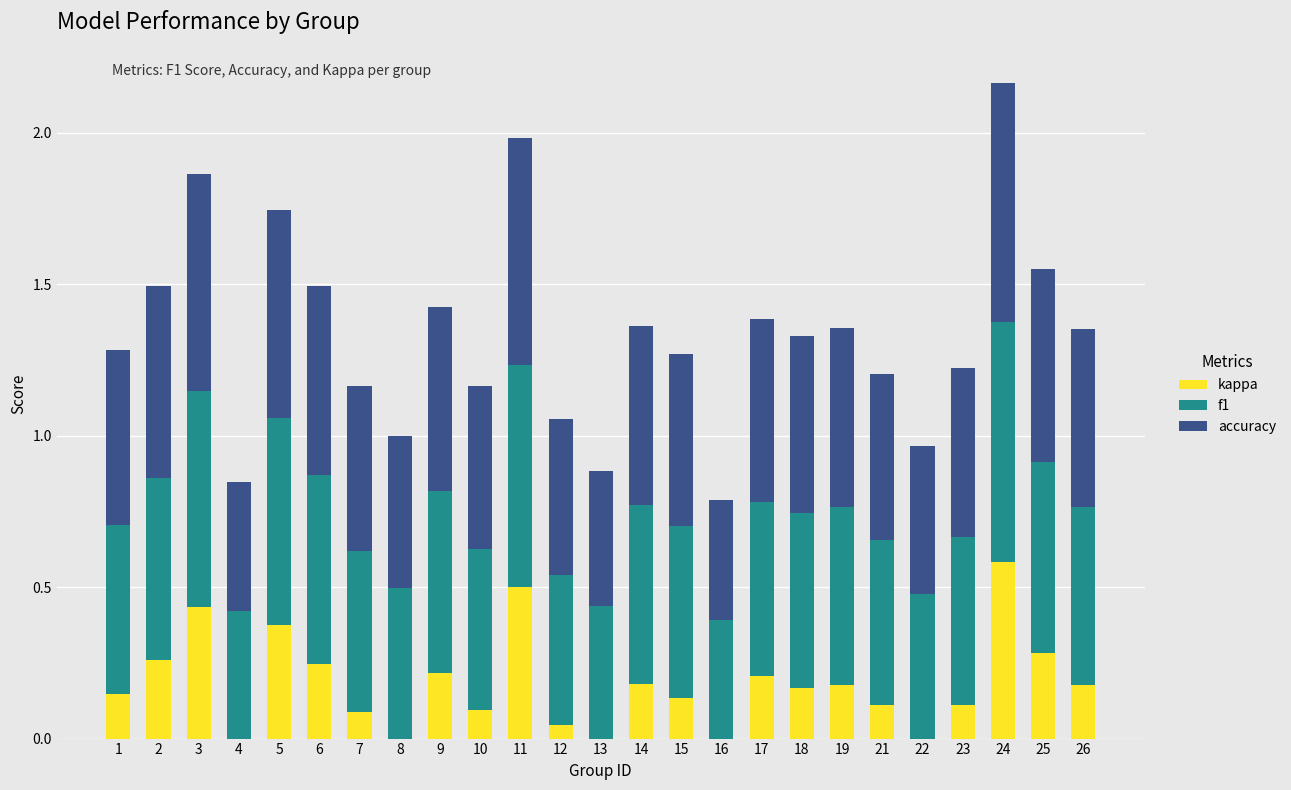

At which label does kappa reach its peak?

24